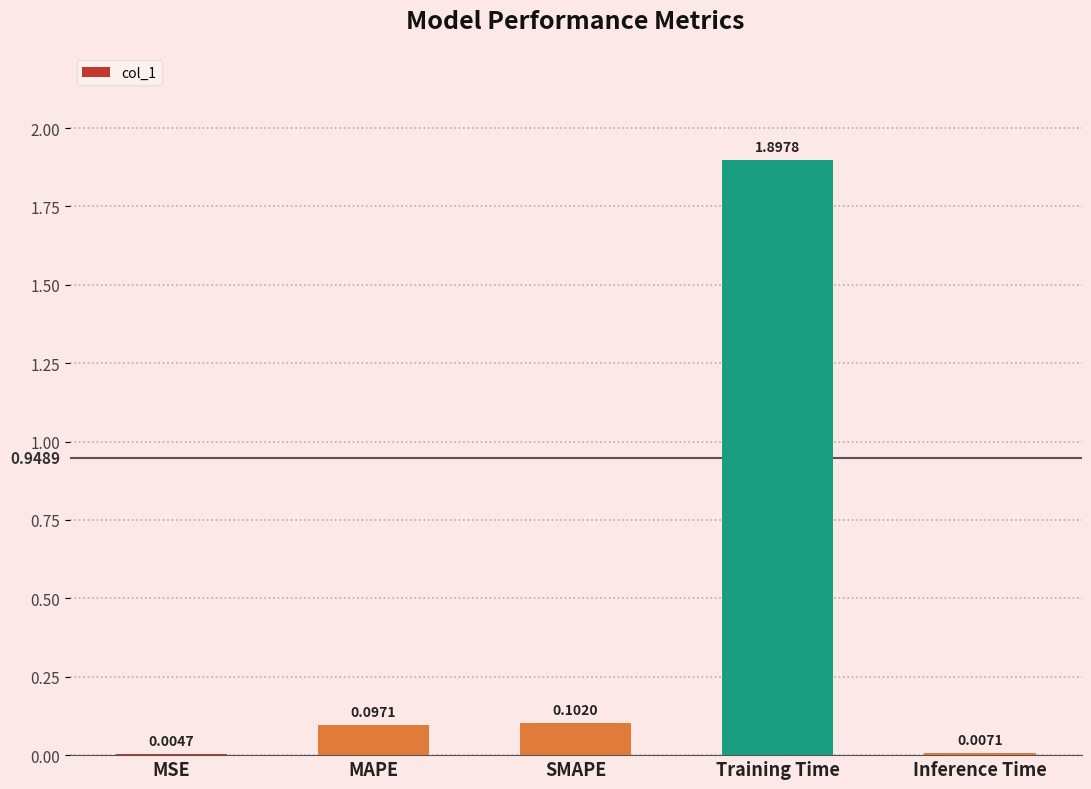

Between SMAPE and Training Time, which is larger?

Training Time